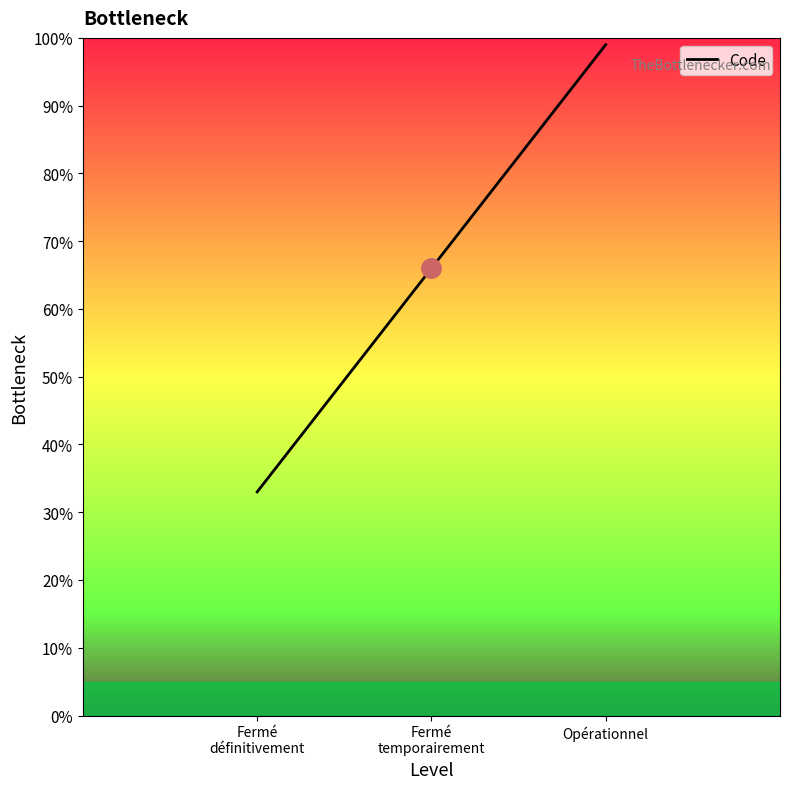

Does the chart have visible grid lines?

No